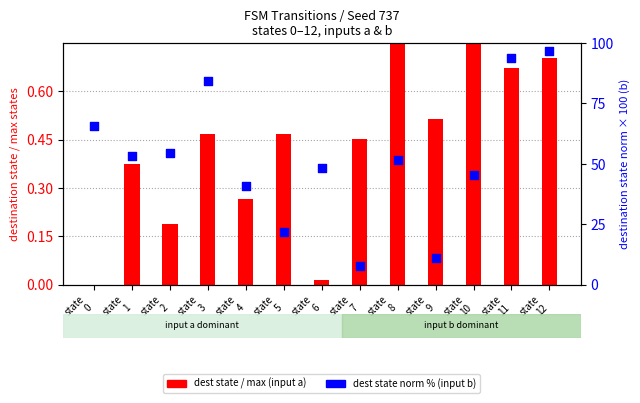

Which series reaches the maximum Y coordinate?

dest state norm (input b) %